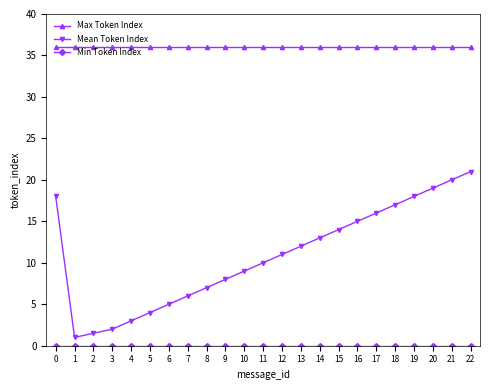

Which series has the widest spread of values?

Mean Token Index